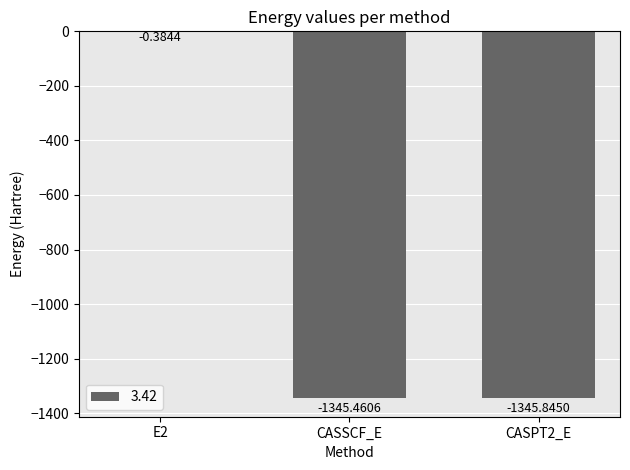

What is the change in value from E2 to CASPT2_E?

-1345.5